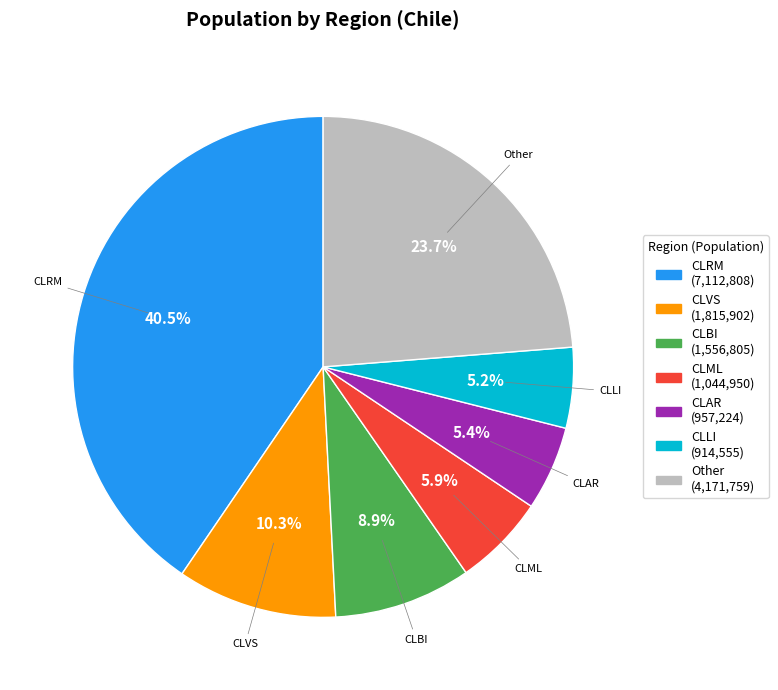

What is the total percentage of CLBI (1,556,805) and CLAR (957,224)?

14.3%